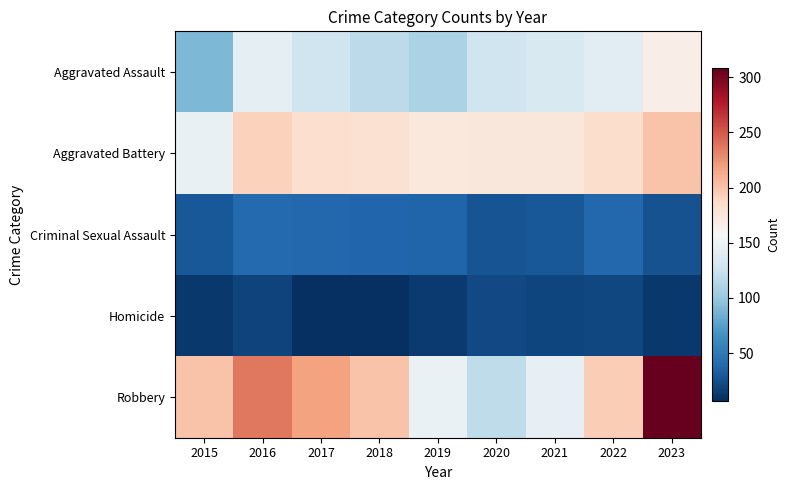

What is the difference between the highest and lowest values at 2017?

210